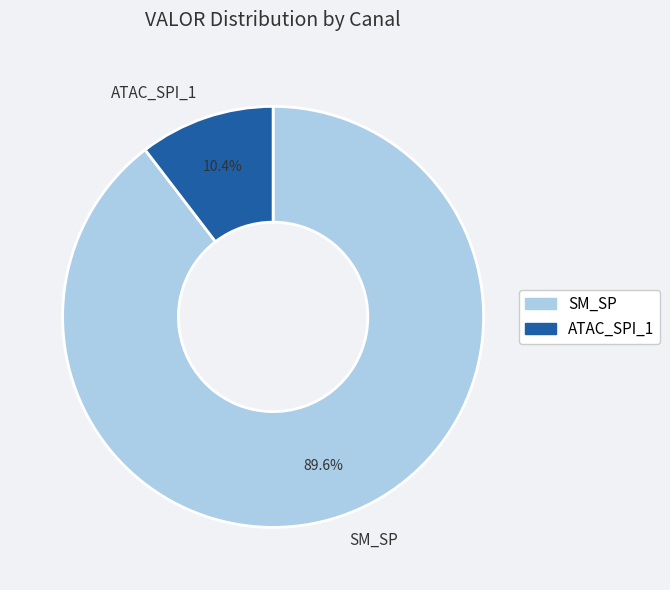

What is the total percentage of SM_SP and ATAC_SPI_1?

100.0%